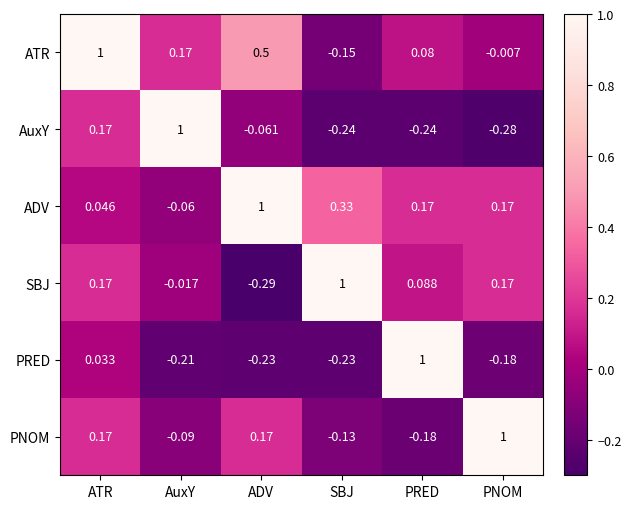

Which series has the largest total across all categories?

ADV